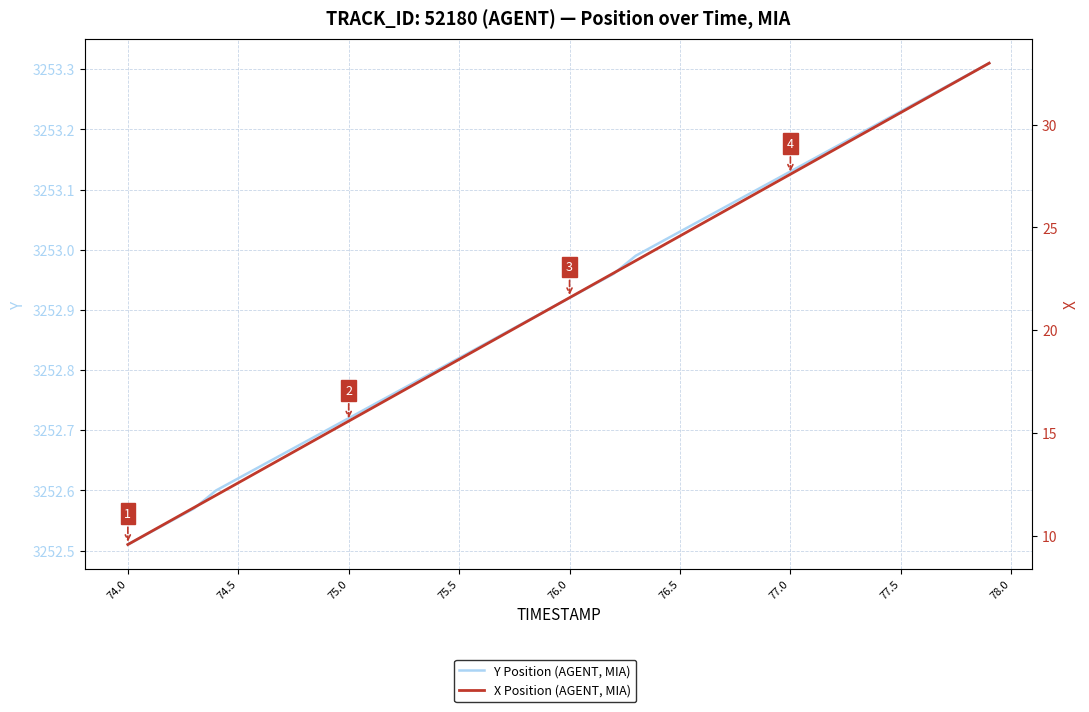

How many lines are shown in the chart?

2